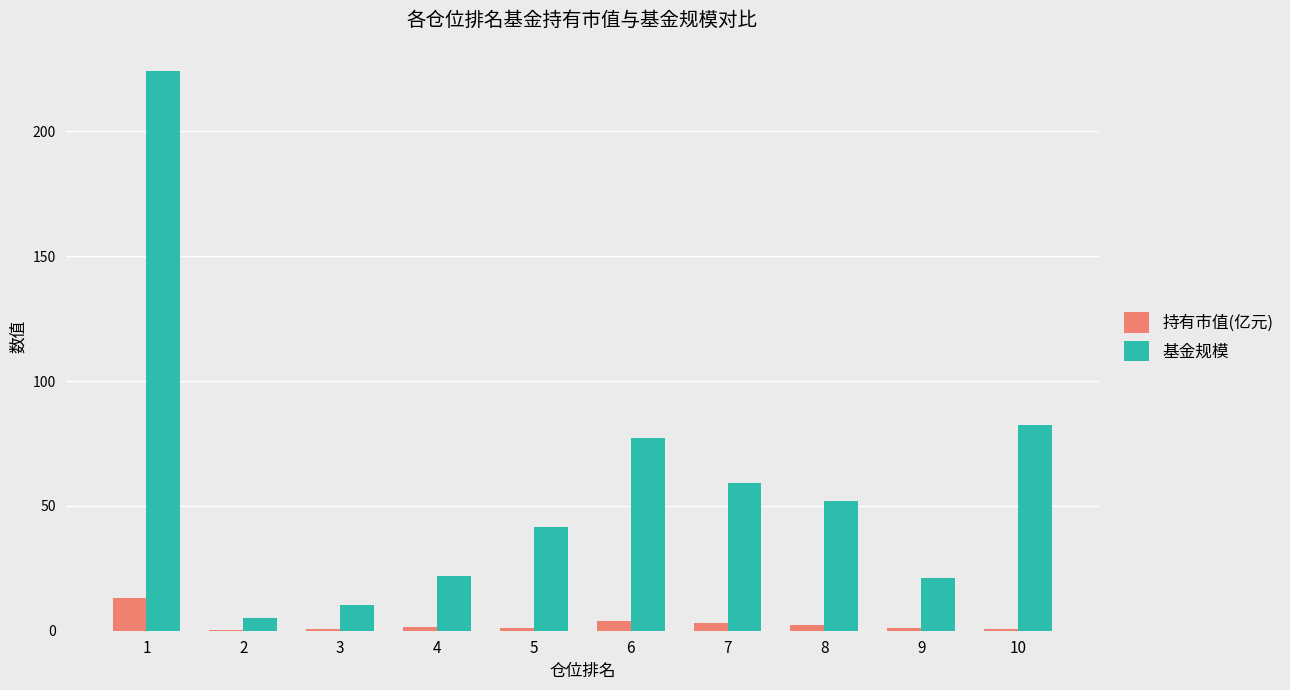

What is the total value across all series at 6?

81.0